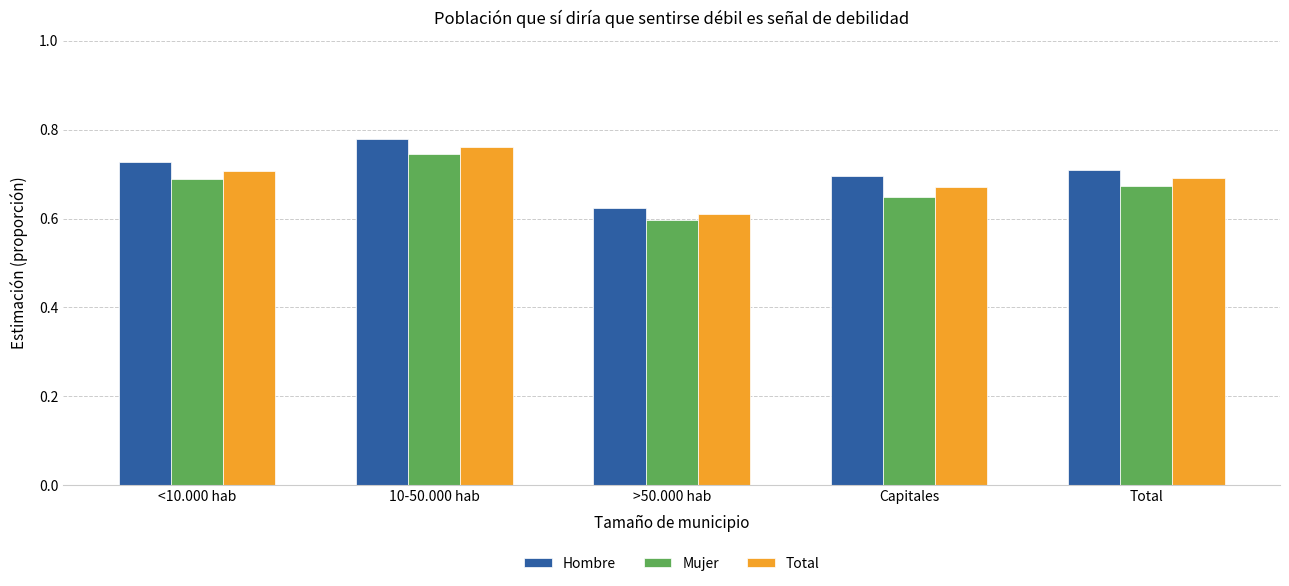

The Hombre series shows 1.0 at >50.000 hab. True or false?

False